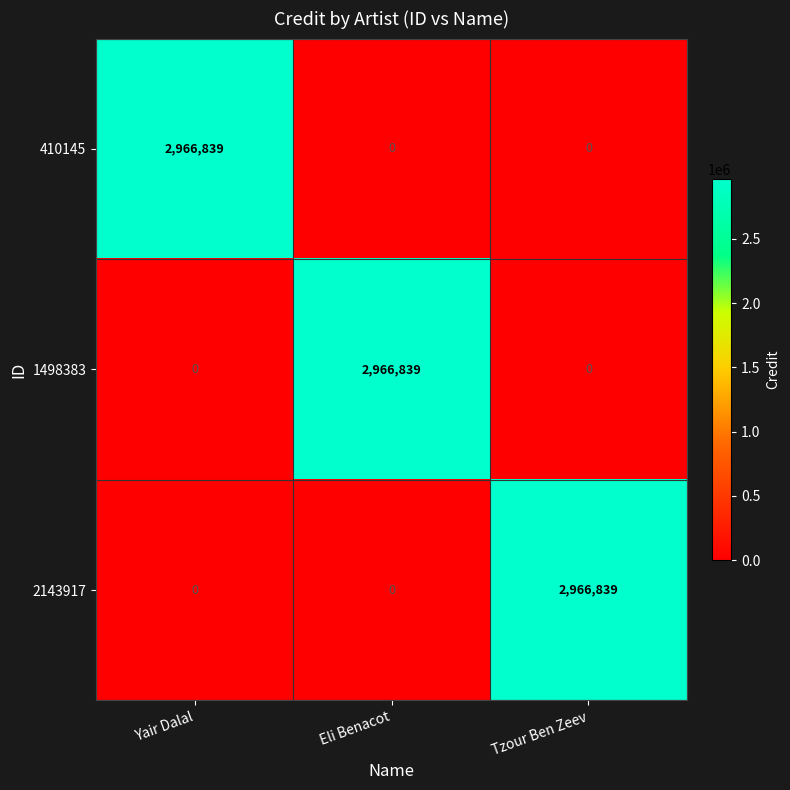

The value of 2143917 at Eli Benacot is 991088. True or false?

False